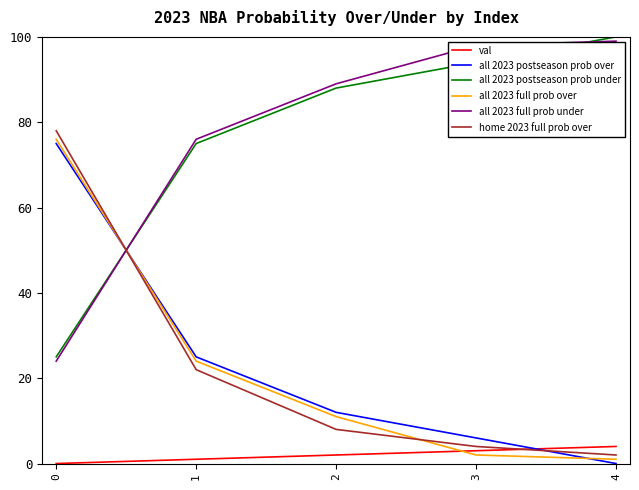

What is the sum of all val values?

10